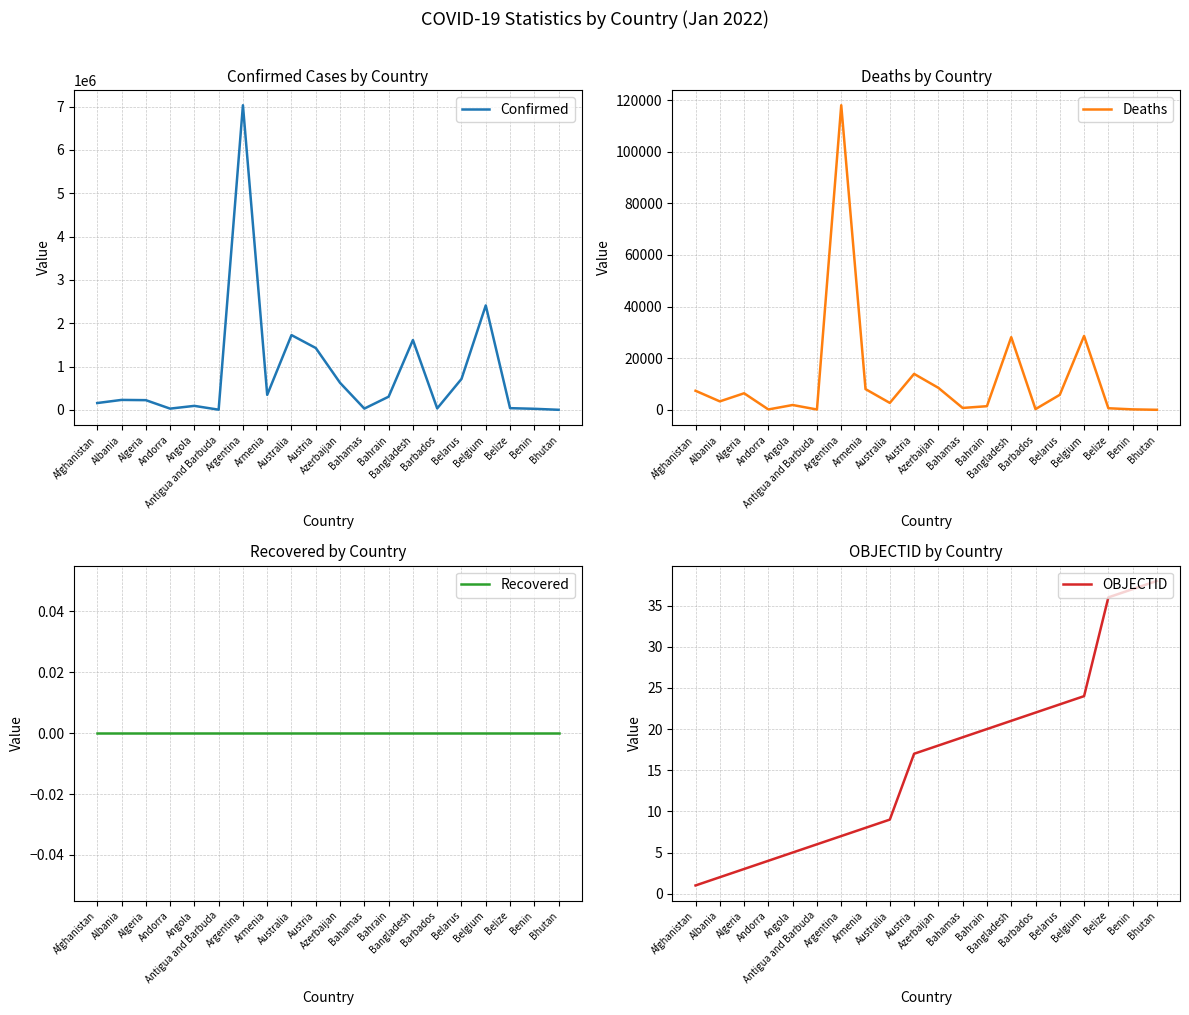

At which label does Recovered reach its peak?

Afghanistan